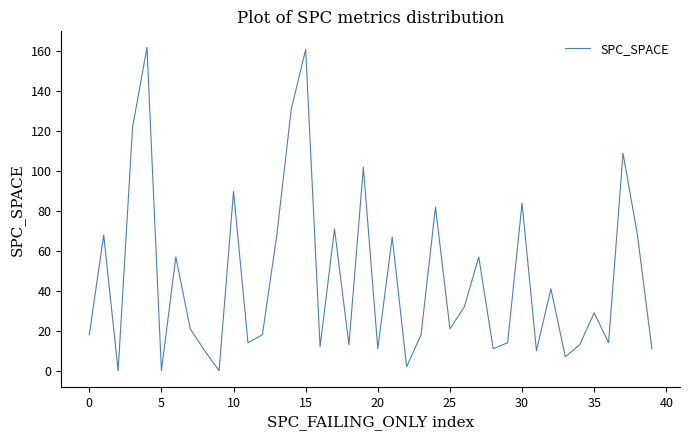

What is the greatest value displayed?

162